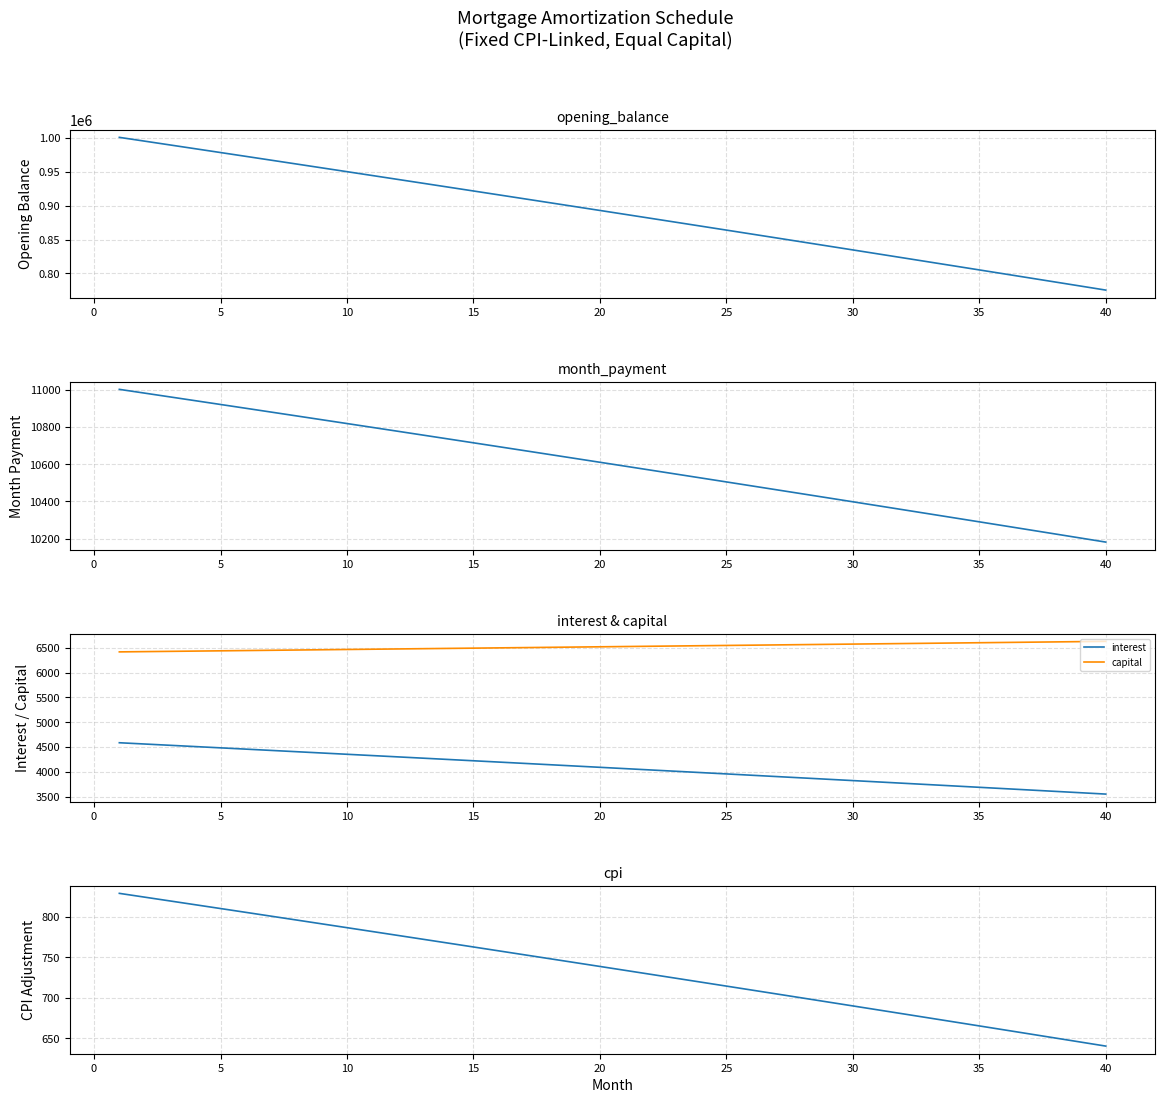

What is the smallest value displayed?

640.7